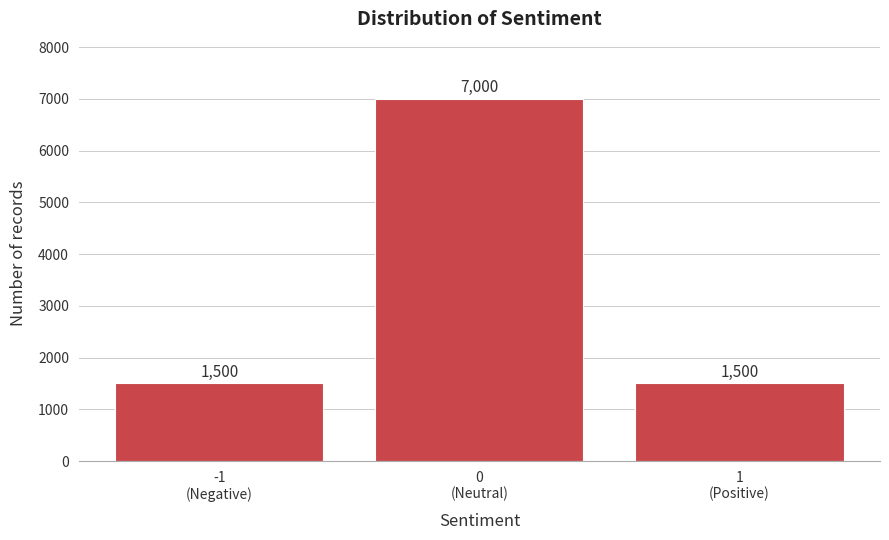

Reading right to left, transcribe all the data shown in this chart.

1500	7000	1500